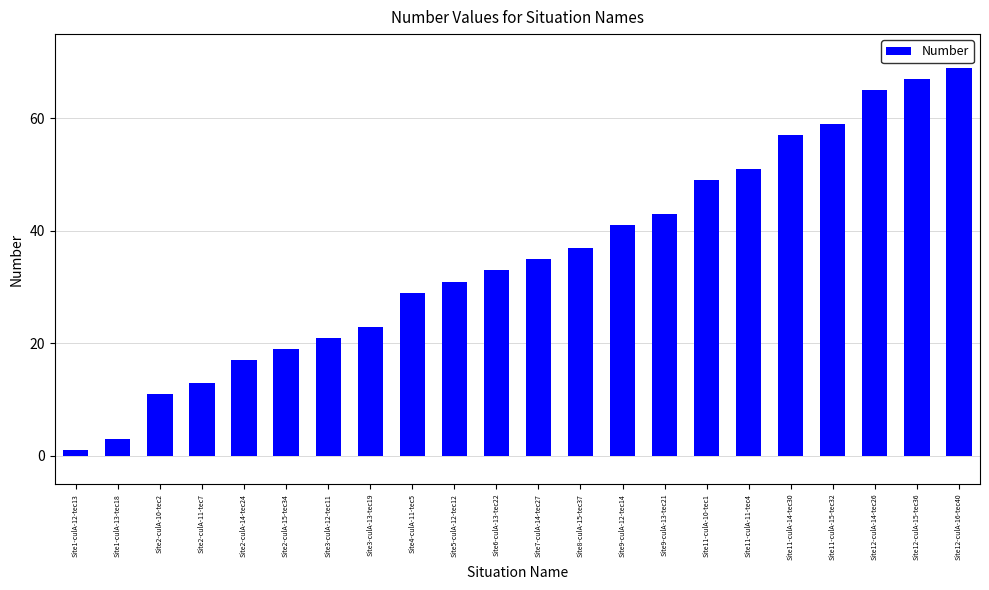

At which category does the chart reach its peak across all series?

Site12-culA-16-tec40